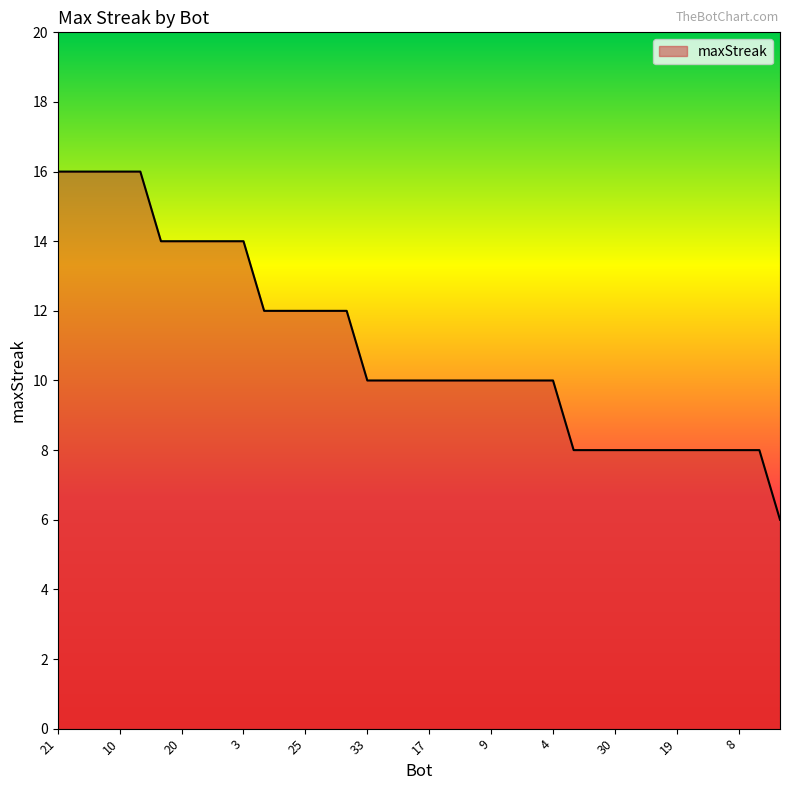

What is the minimum value shown in the chart?

6